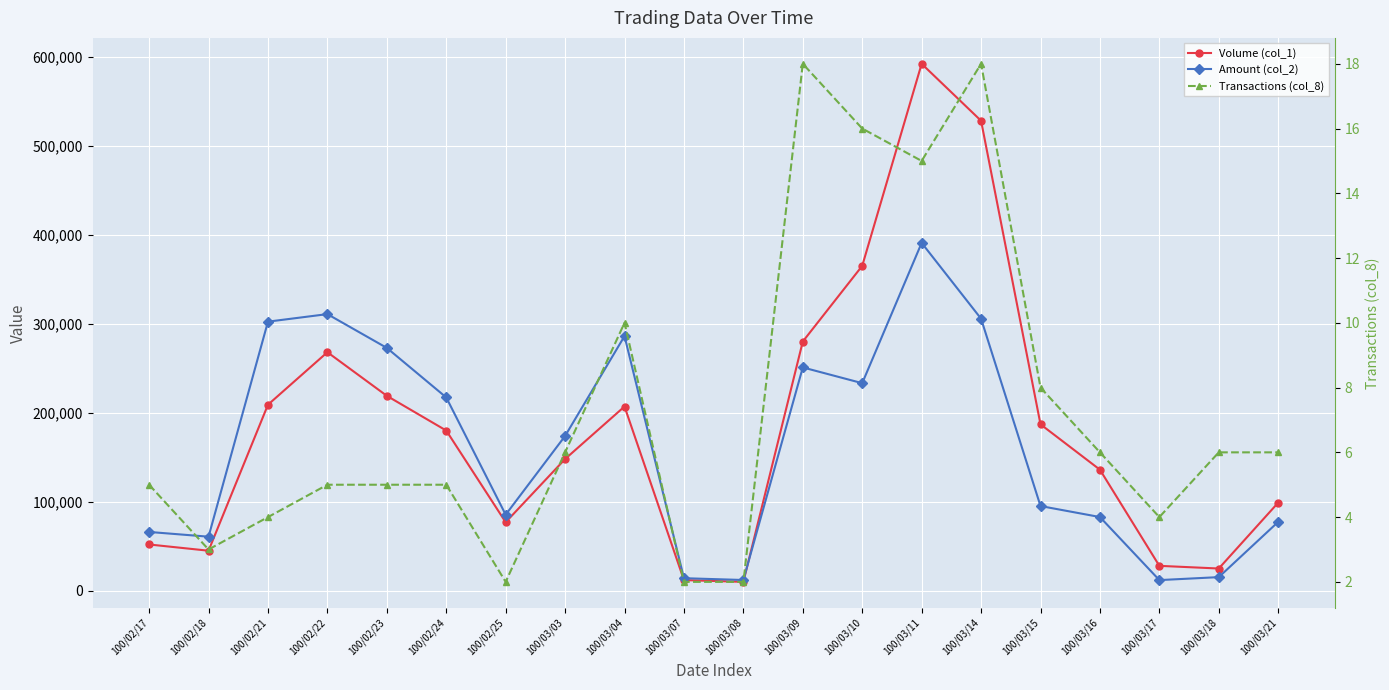

At which label does Volume (col_1) first exceed 180000?

100/02/21